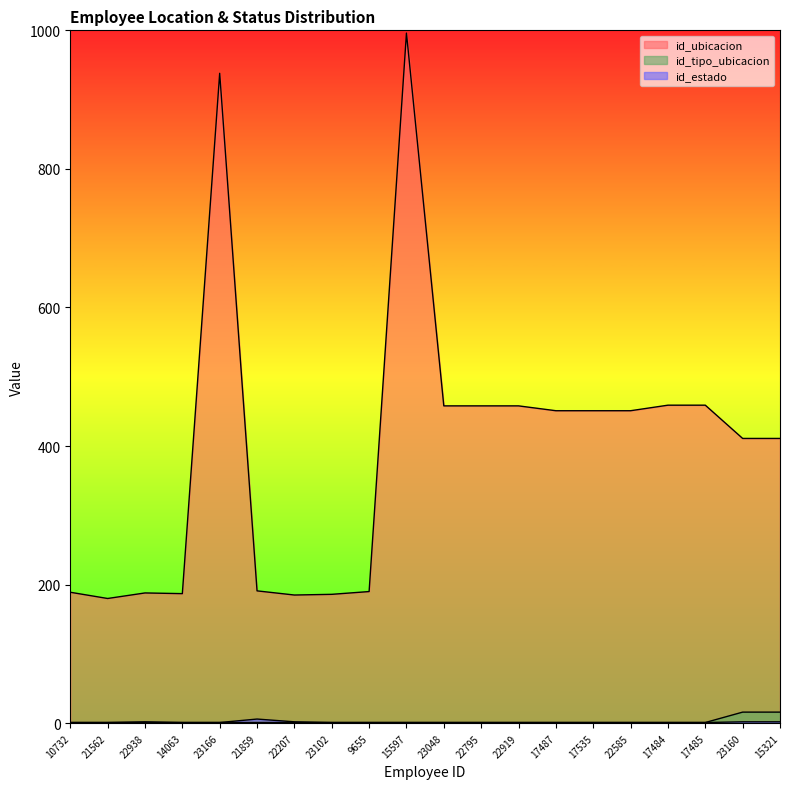

True or false: id_estado and id_ubicacion cross at least once.

False